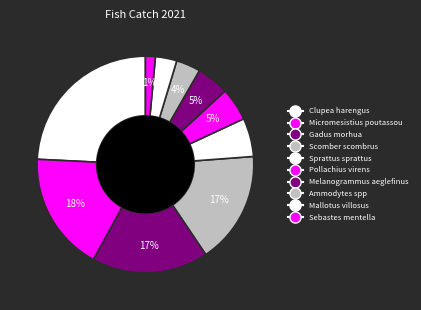

How many slices are in this pie chart?

10